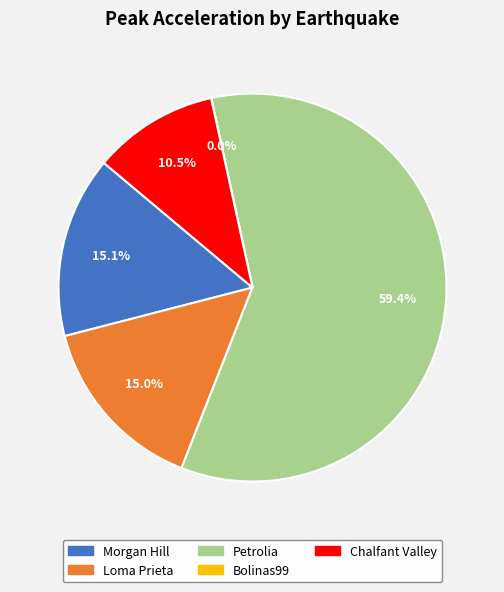

Do Loma Prieta and Morgan Hill together represent more than half of the pie?

No